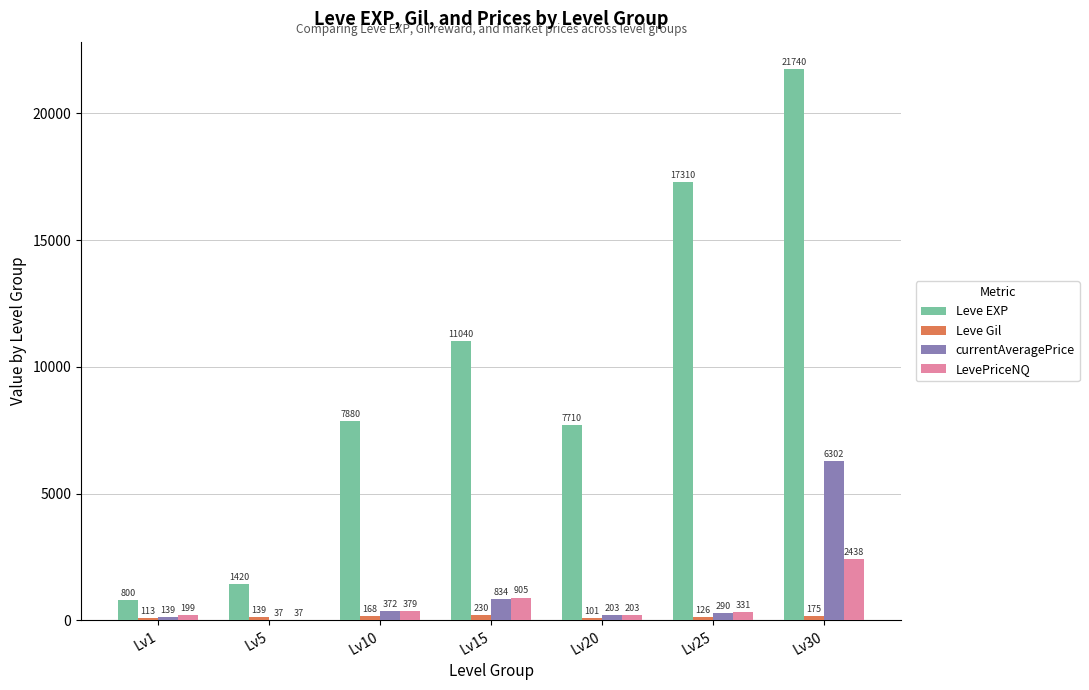

Between Lv5 and Lv15, which series saw the biggest shift?

Leve EXP